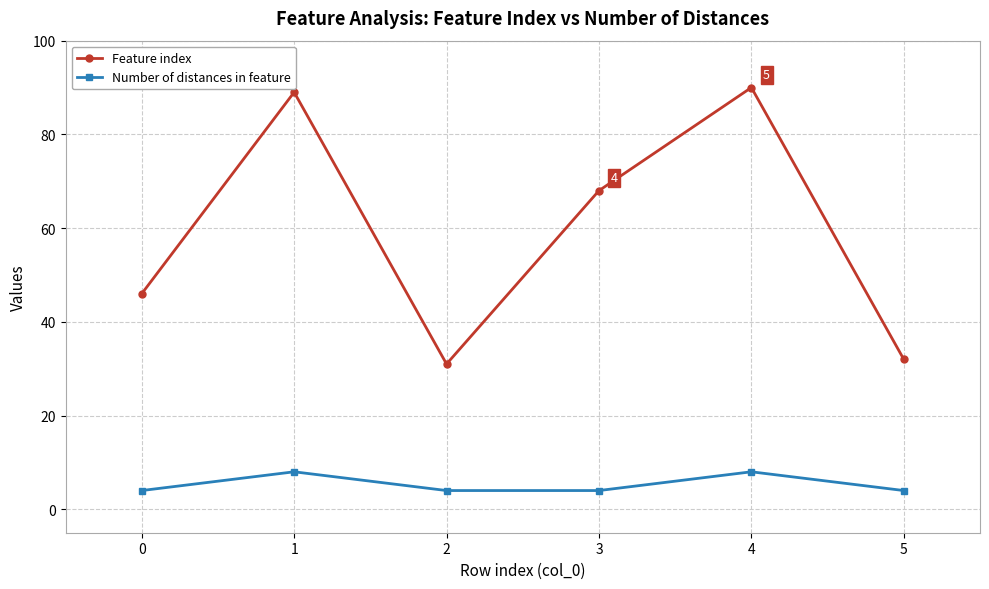

Between 1 and 5, which series saw the biggest shift?

Feature index